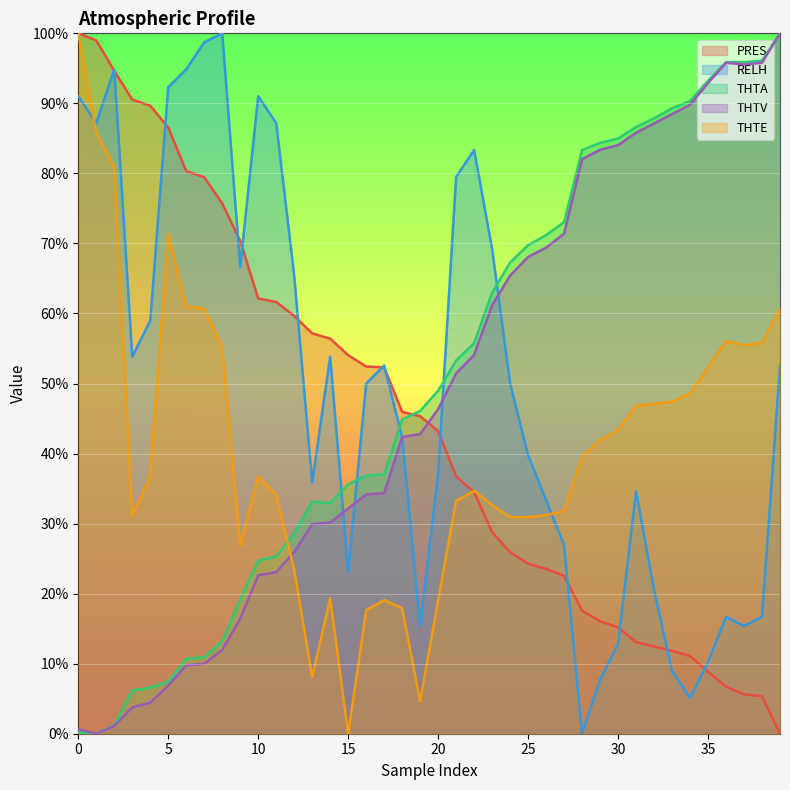

The value of THTE at 11 is 34.1. True or false?

True